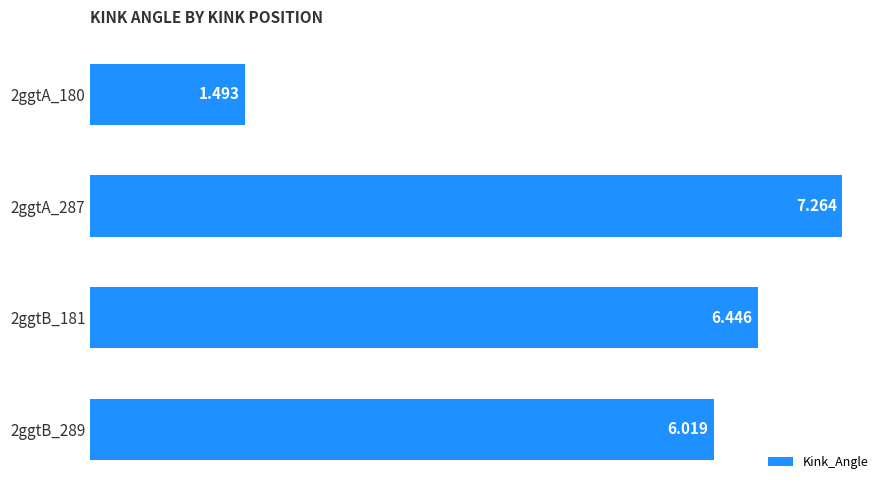

How many data points are less than 6?

1